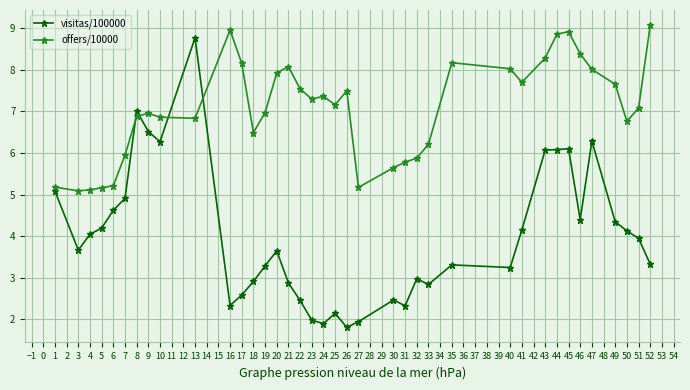

How many data points does each series have?

38